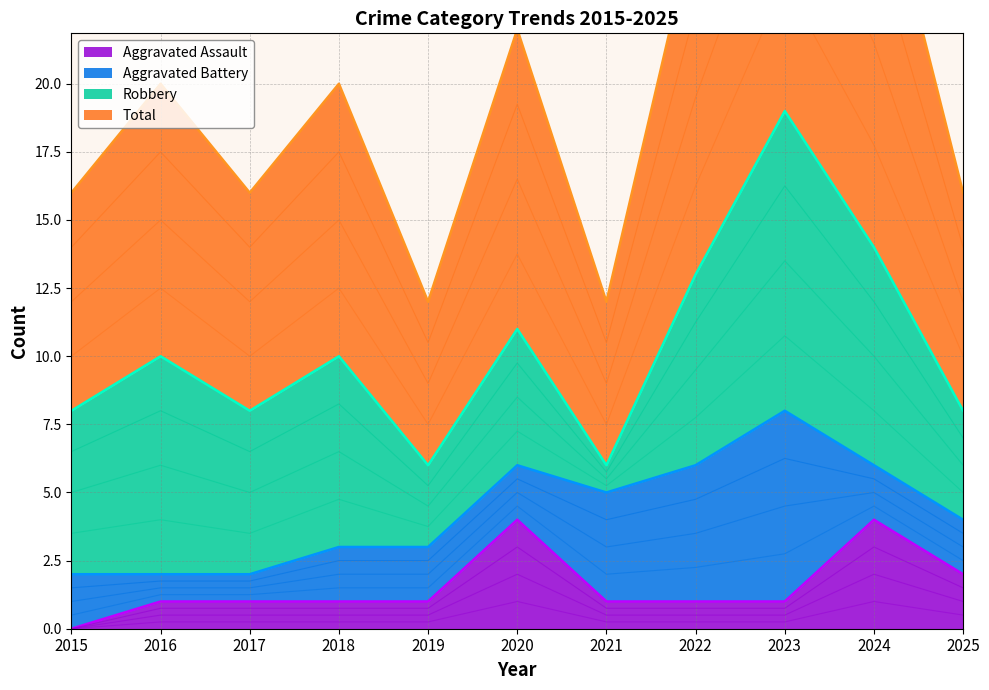

In Aggravated Assault, how many points are higher than both neighbors (excluding endpoints)?

2